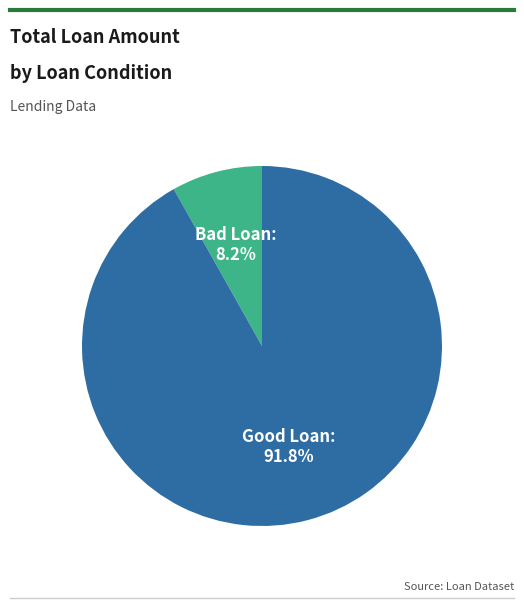

What is the ratio of the value at Bad Loan to the value at Good Loan?

0.1